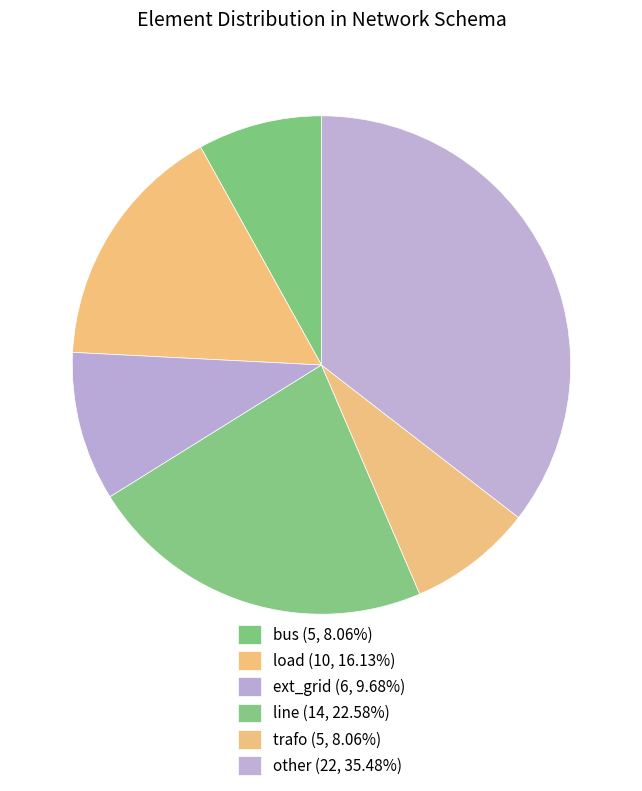

Does any single category account for the majority?

No